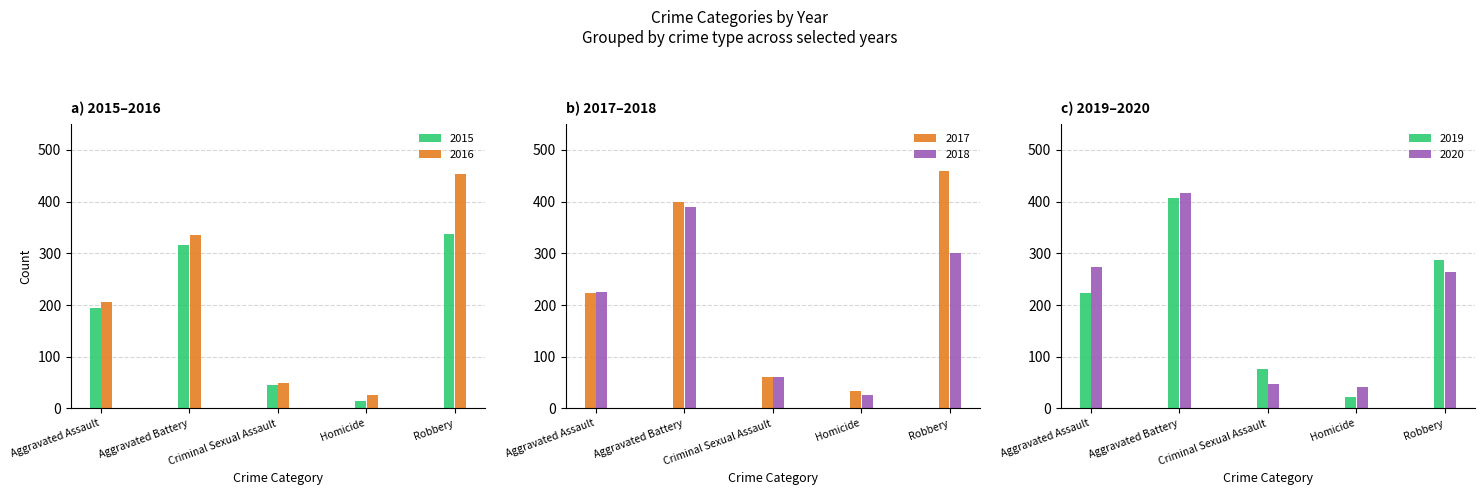

What is the difference between the maximum and minimum values in the 2018 series?

364